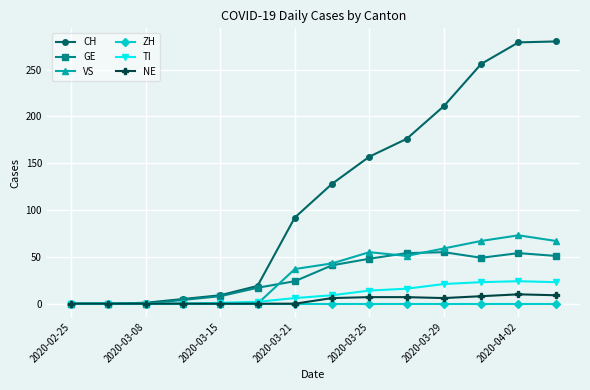

Which series has the largest total across all categories?

CH